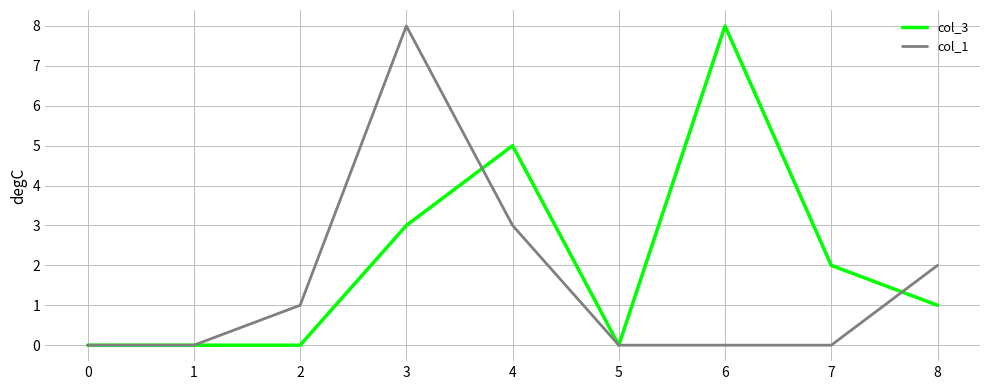

Where is the first local maximum for col_1?

3